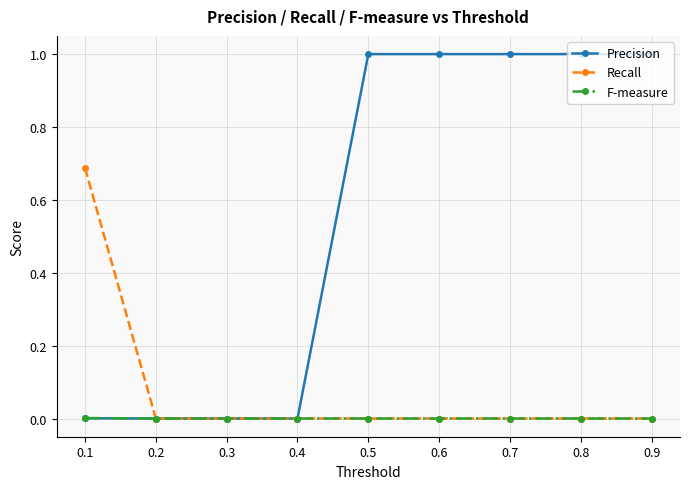

What is the difference between the second highest and second lowest values in the Precision series?

1.0